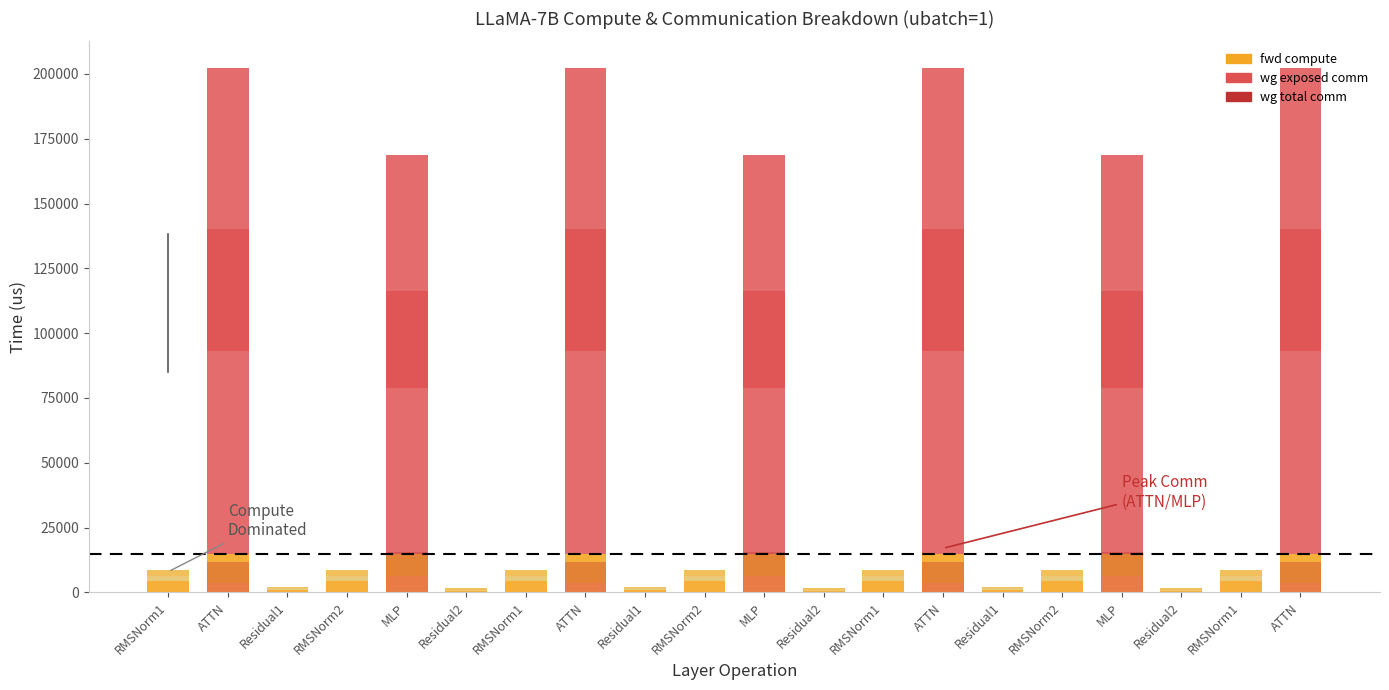

What is the spread (max minus min) of values at RMSNorm1?

4281.1